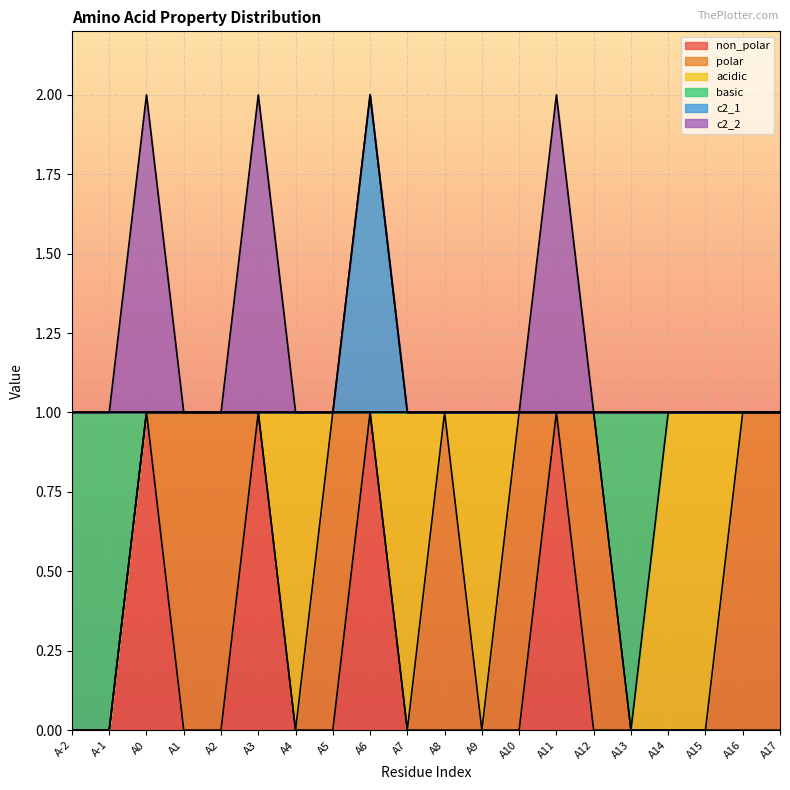

True or false: c2_1 and non_polar cross at least once.

False